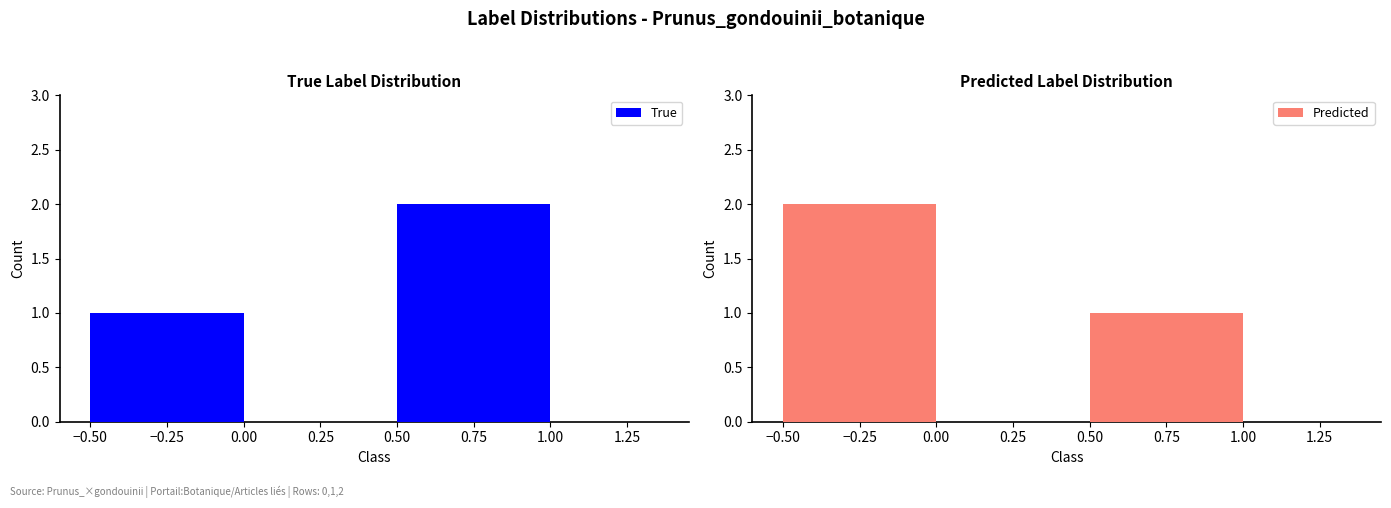

True or false: Predicted has a value of 0 at −0.25.

False